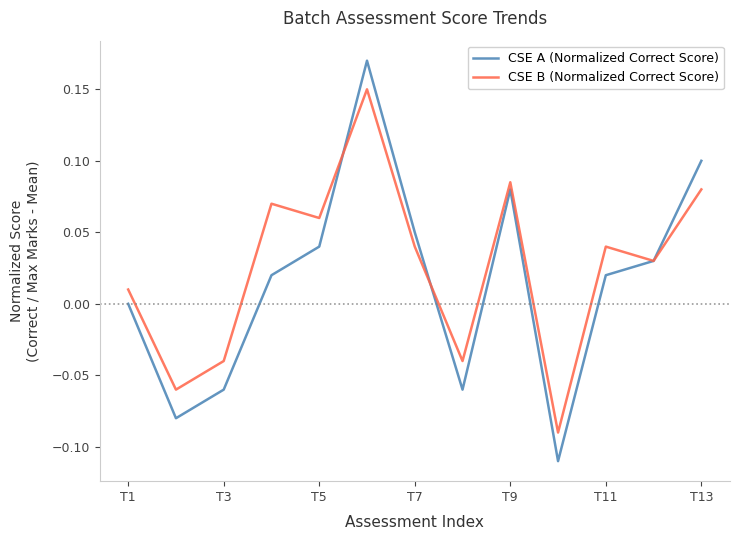

List the series in order of their peak value, highest first.

CSE A (Normalized Correct Score), CSE B (Normalized Correct Score)